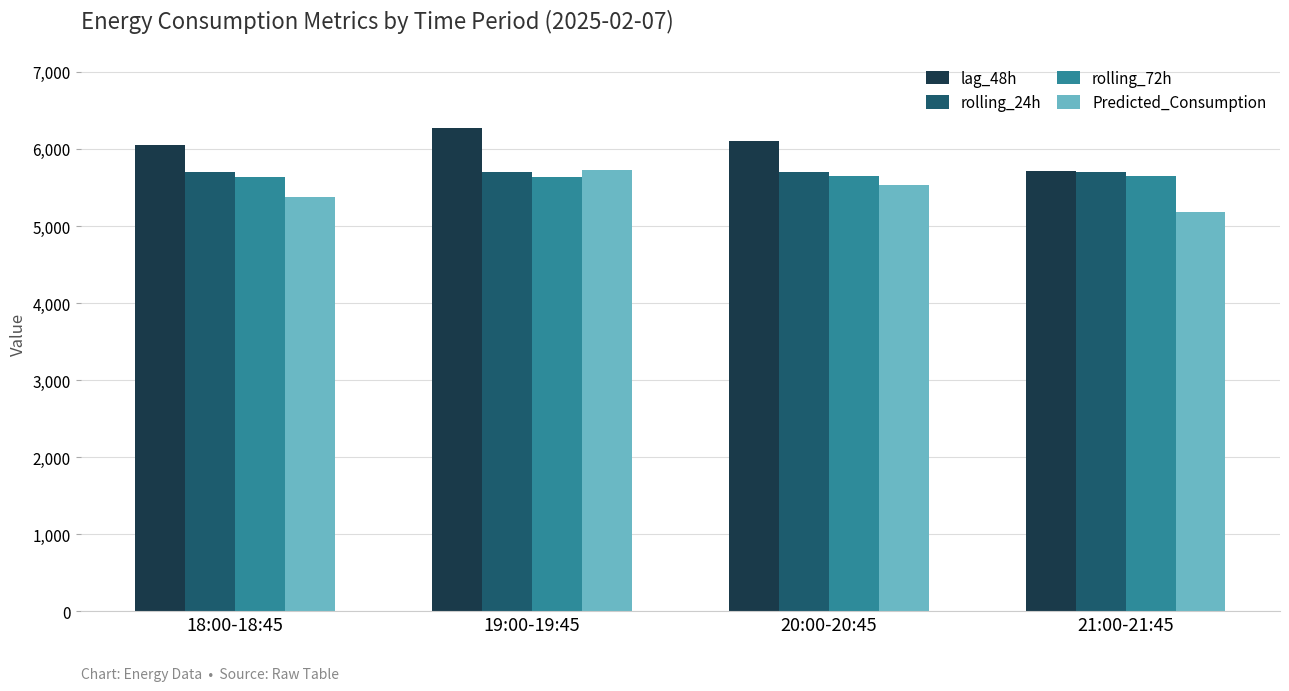

The rolling_72h series shows 8785.3 at 19:00-19:45. True or false?

False